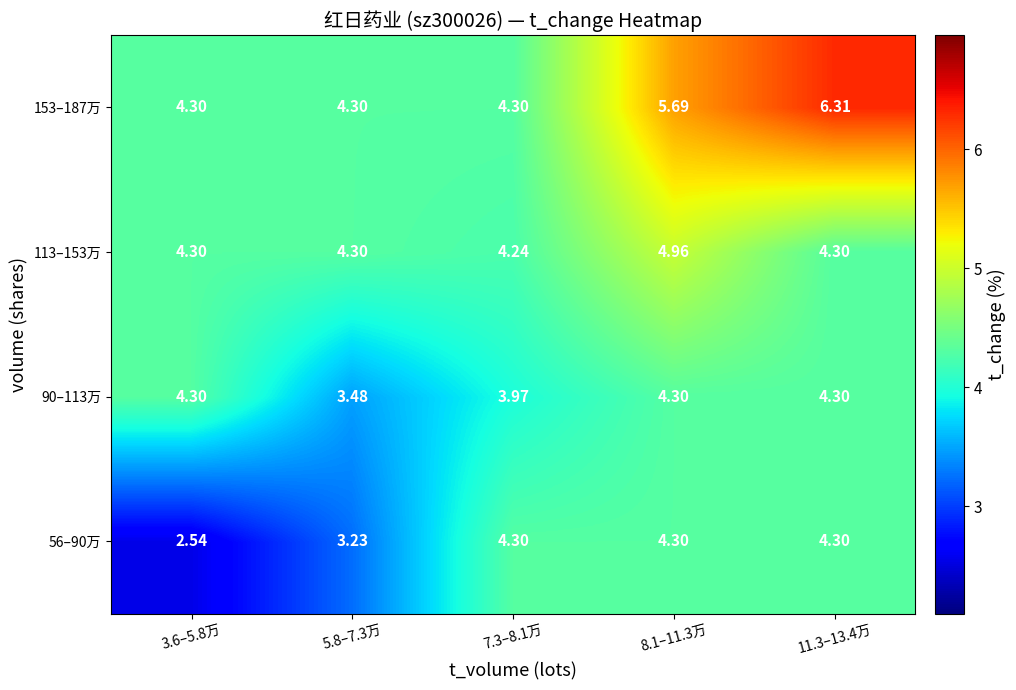

Is the value of 153–187万 at 3.6–5.8万 greater than the value of 90–113万 at 7.3–8.1万?

Yes